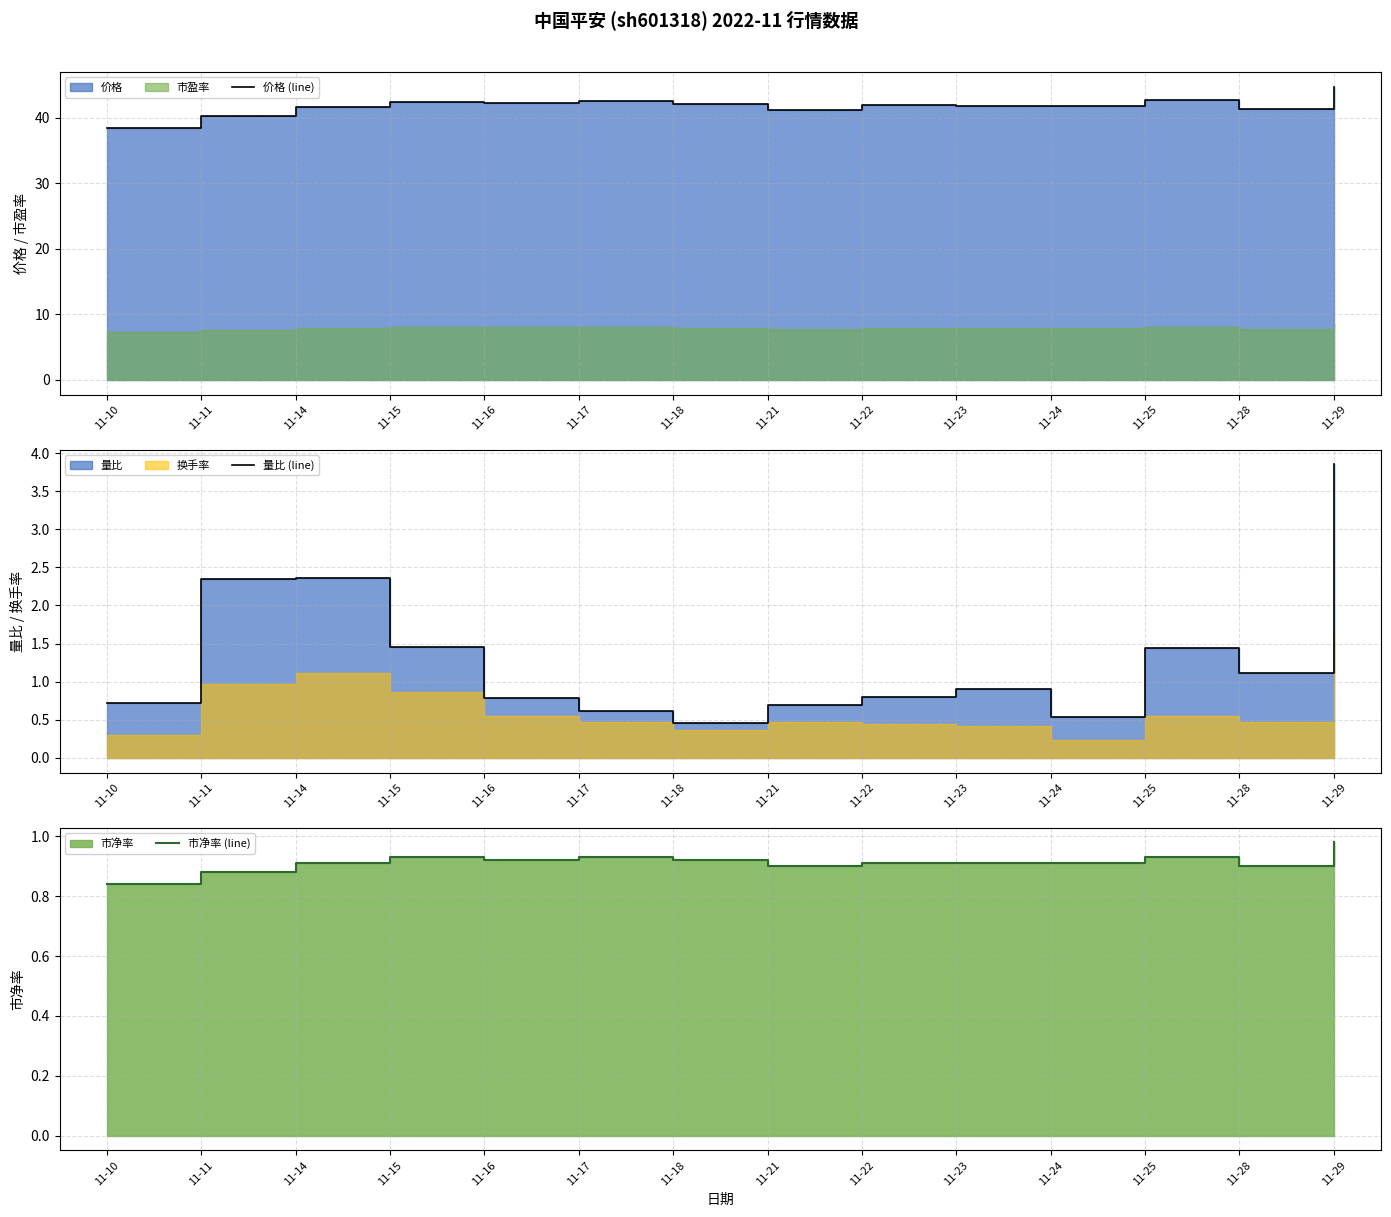

Rank the series by their maximum value, from lowest to highest.

市净率 (line), 量比 (line), 价格 (line)